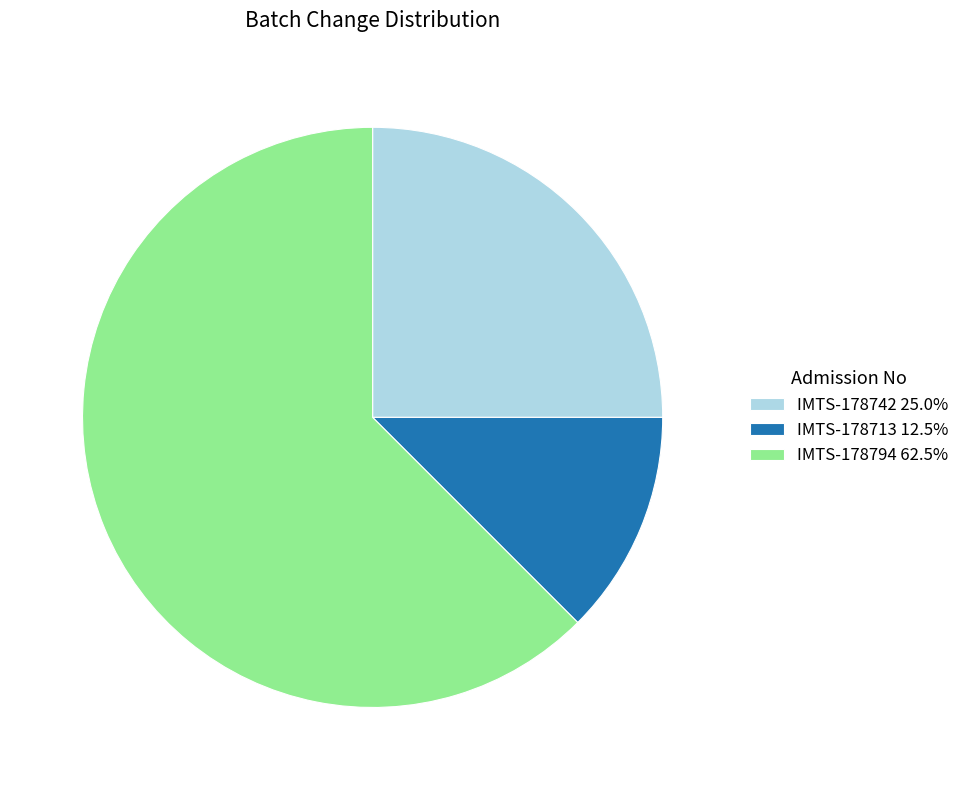

Which slice is the smallest?

IMTS-178713